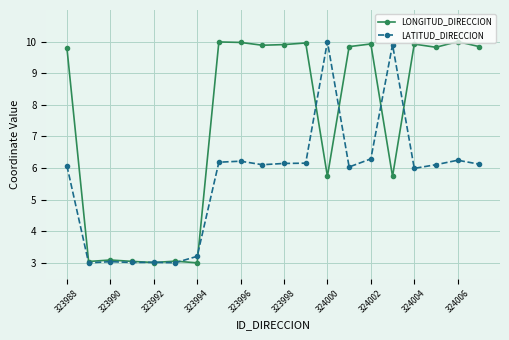

List the series in order of their overall mean, highest first.

LONGITUD_DIRECCION, LATITUD_DIRECCION